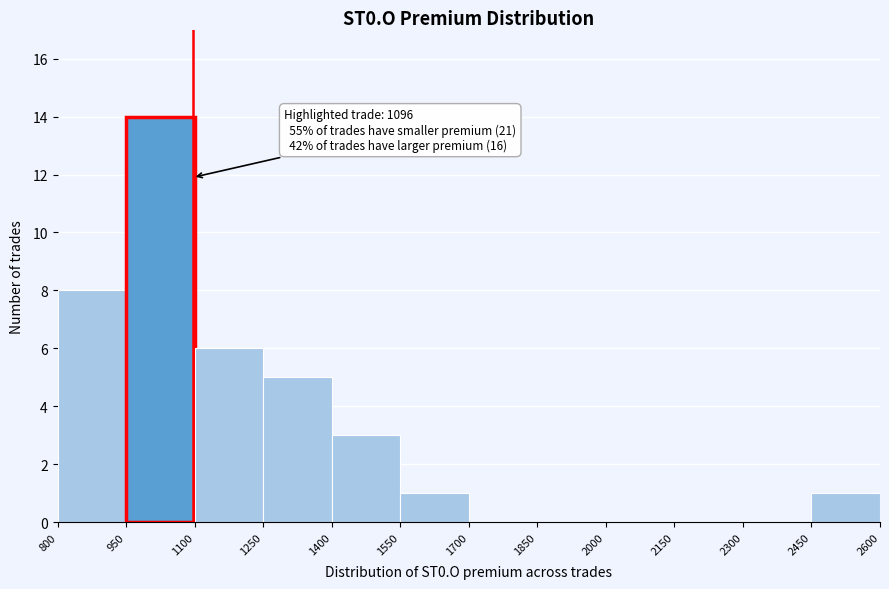

Which range on the x-axis has the tallest bar?

950 to 1100